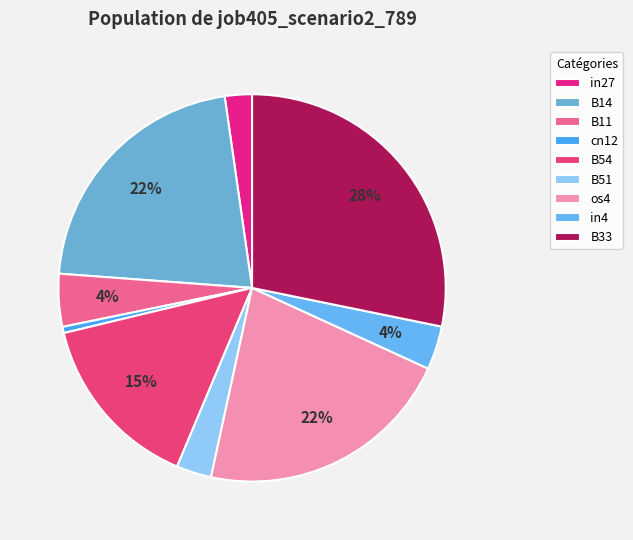

Which slice is the largest?

B33